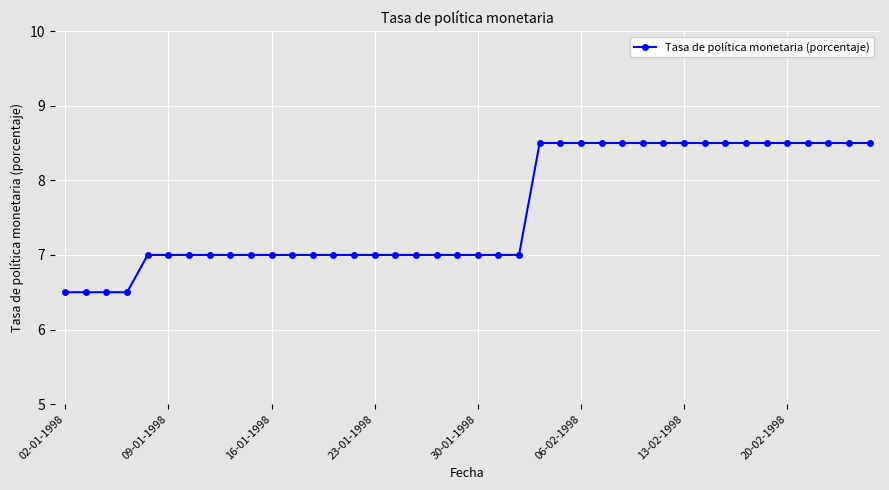

How many distinct data groups are displayed?

1